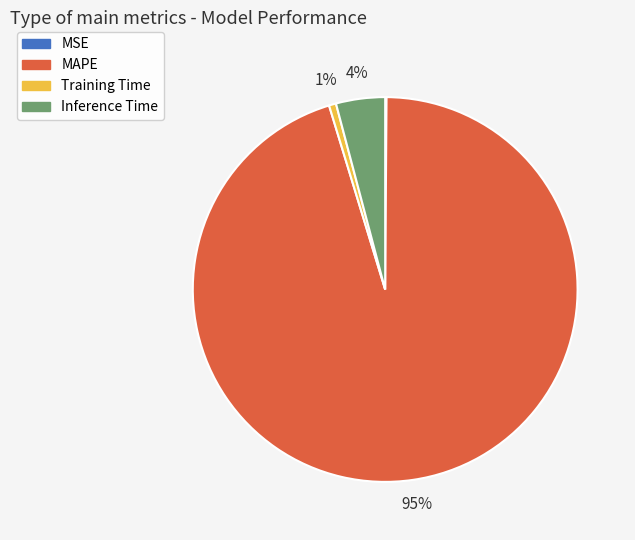

The Training Time slice represents 11% of the pie. True or false?

False